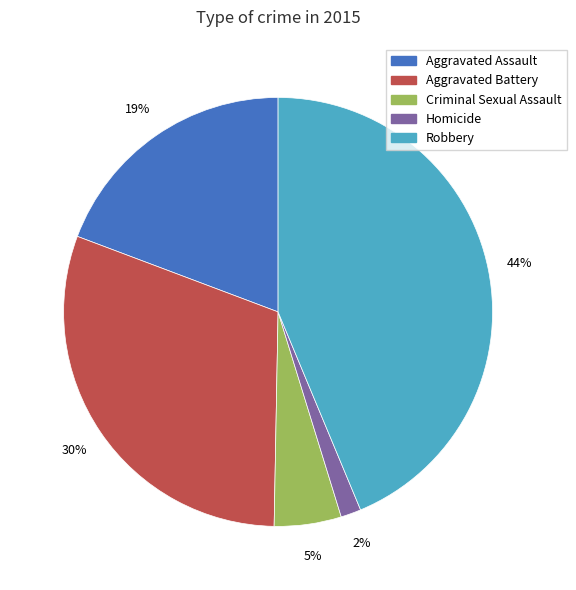

Is it true that Robbery is 44% of the pie?

True